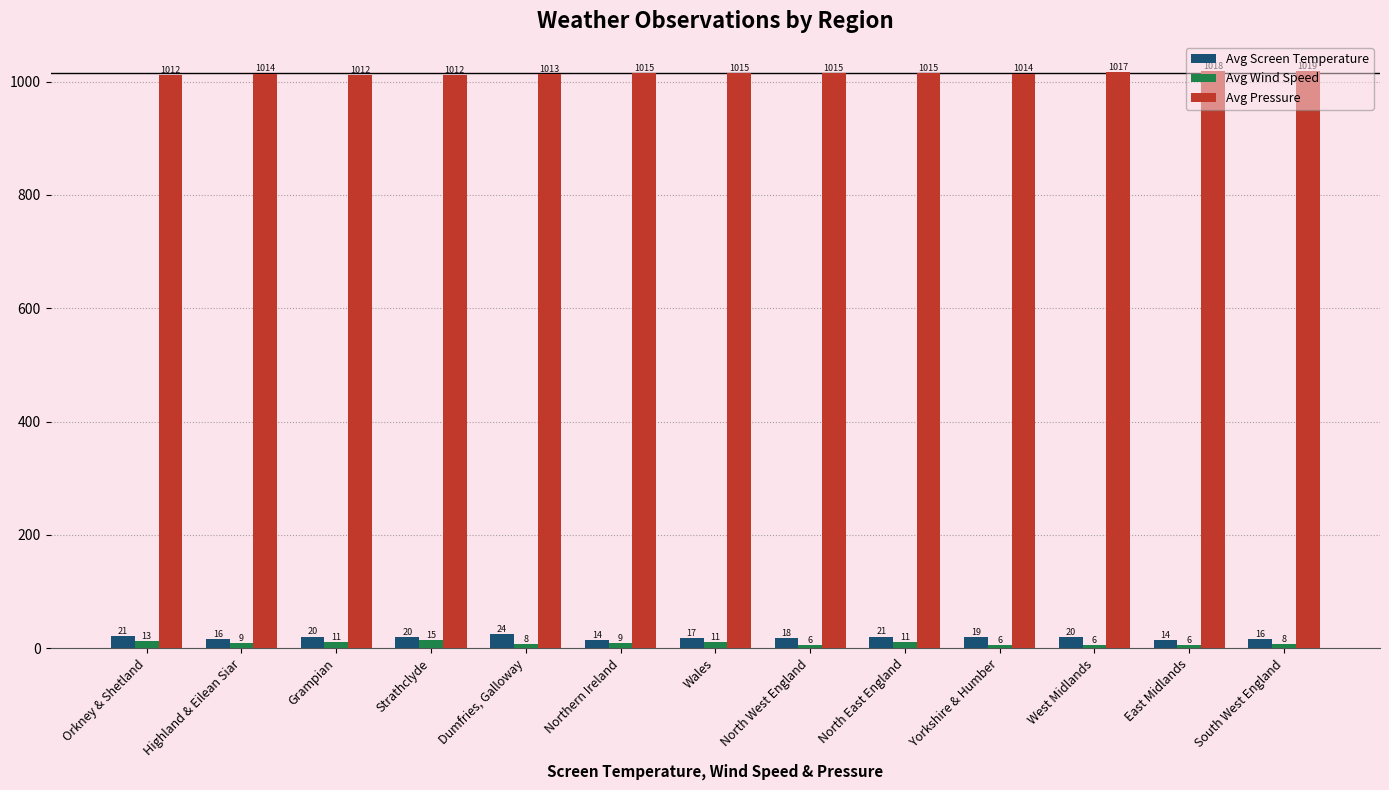

At which label does Avg Screen Temperature first exceed 19?

Orkney & Shetland